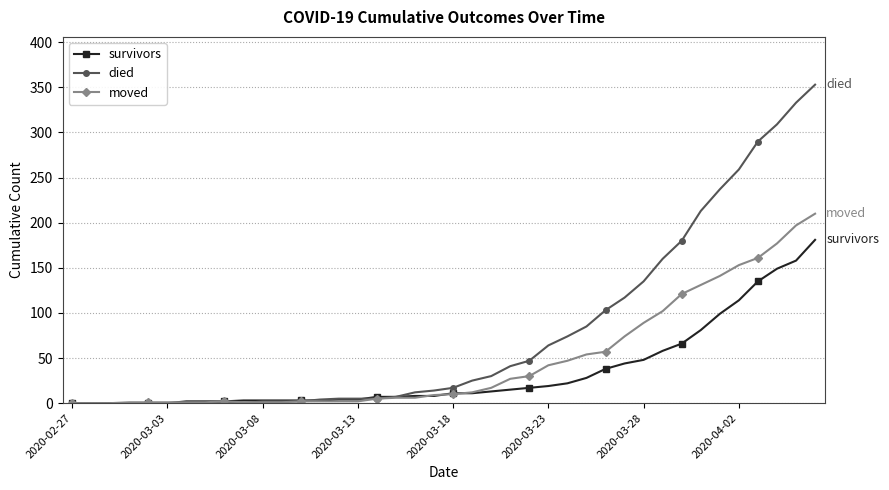

Does the chart display data point markers on the line(s)?

Yes